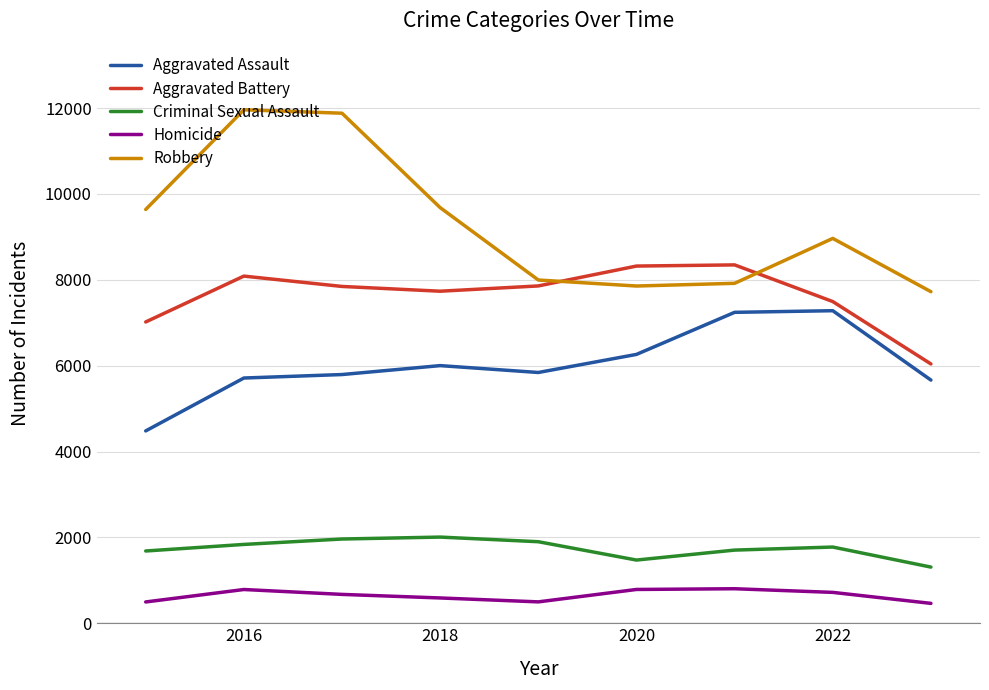

True or false: Homicide and Aggravated Assault intersect in this chart.

False